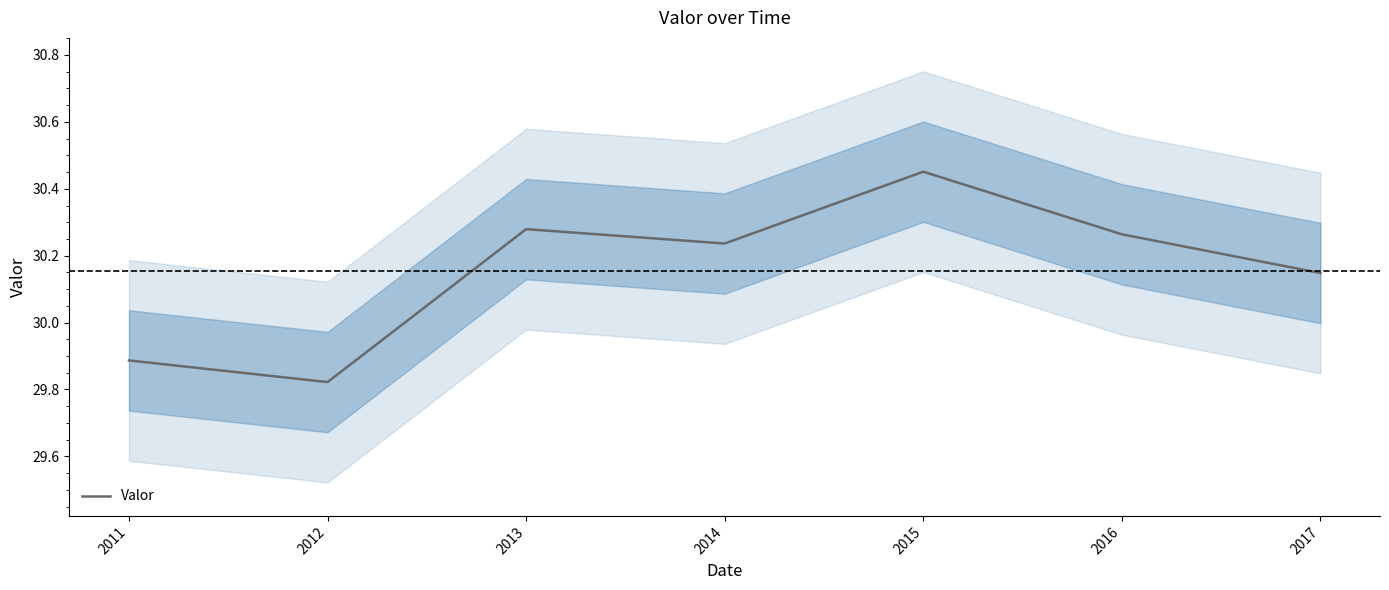

What is the ratio of the value at 2015 to the value at 2011?

1.0